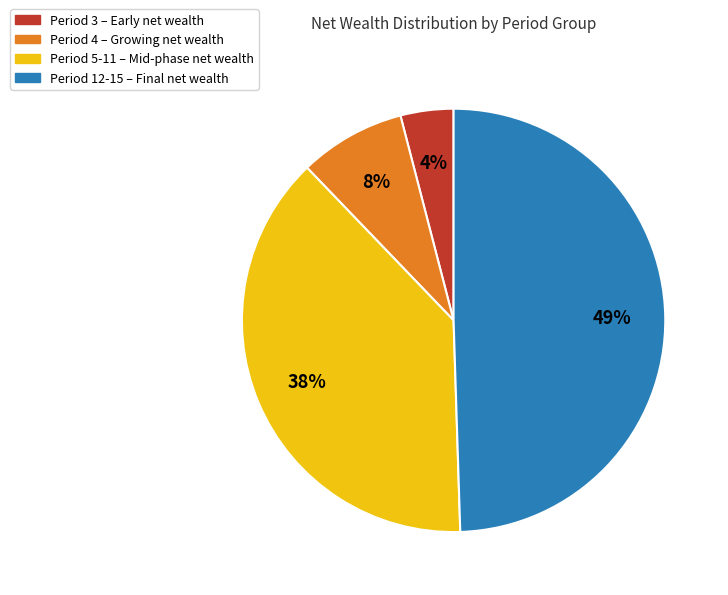

To the nearest percent, what is the difference between the largest and smallest slice percentages?

45%